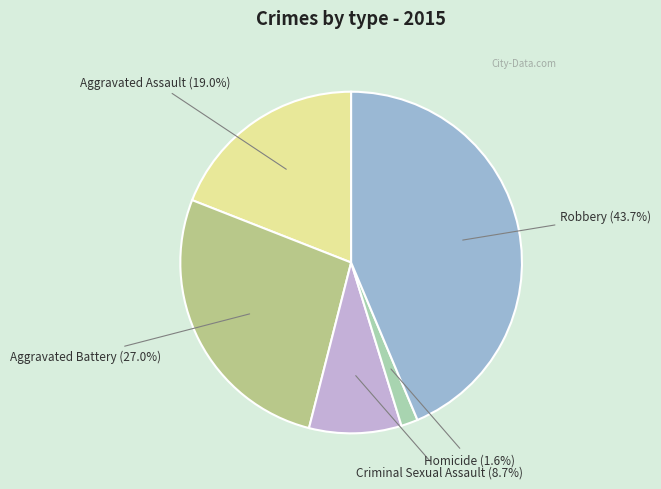

Is Homicide the majority of the pie?

No